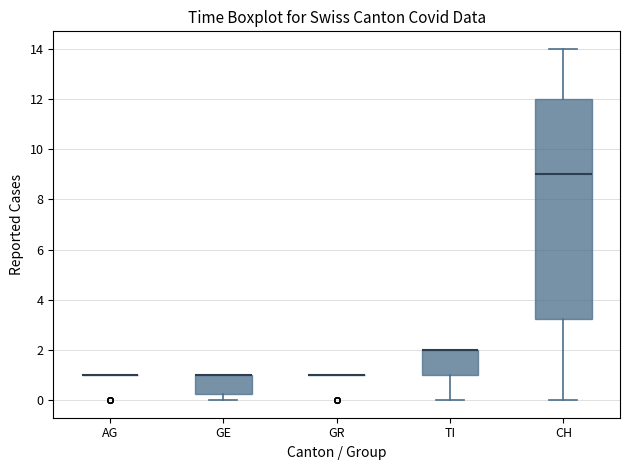

Where is the upper edge of the box for GE on the y-axis? The values are not printed on the chart, so give them approximately, as read against the axis.

1.0